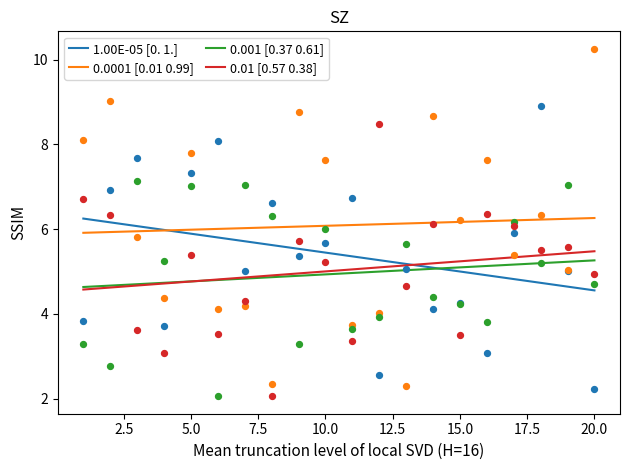

Which series reaches the minimum Y coordinate?

1.00E-05 [0. 1.]